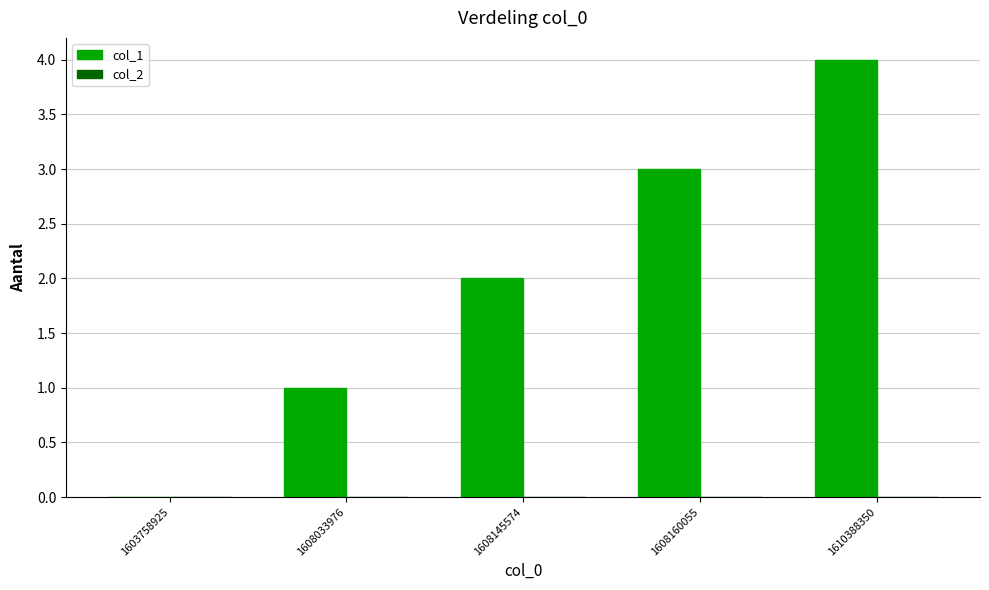

Which has a higher value, 1603758925 or 1610388350?

1610388350